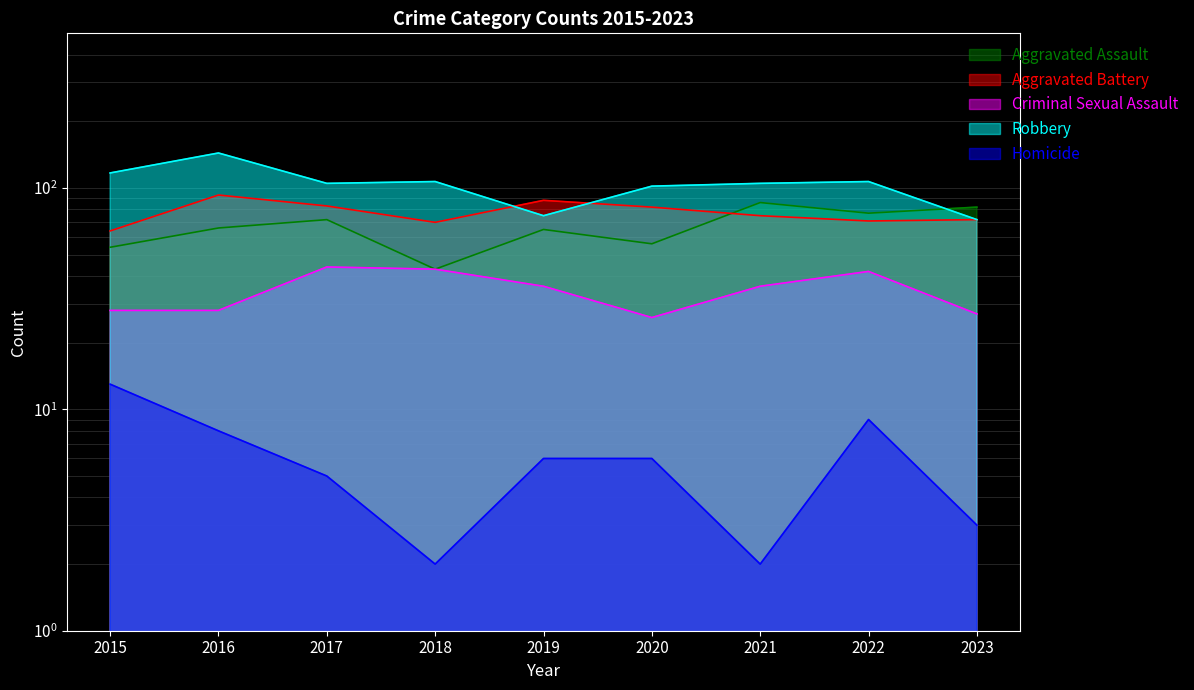

Reading left to right, what are all the values shown in this chart?

Aggravated Assault: 2015=54	2016=66	2017=72	2018=43	2019=65	2020=56	2021=86	2022=77	2023=82
Aggravated Battery: 2015=64	2016=93	2017=83	2018=70	2019=88	2020=82	2021=75	2022=71	2023=72
Criminal Sexual Assault: 2015=28	2016=28	2017=44	2018=43	2019=36	2020=26	2021=36	2022=42	2023=27
Robbery: 2015=117	2016=144	2017=105	2018=107	2019=75	2020=102	2021=105	2022=107	2023=72
Homicide: 2015=13	2016=8	2017=5	2018=2	2019=6	2020=6	2021=2	2022=9	2023=3